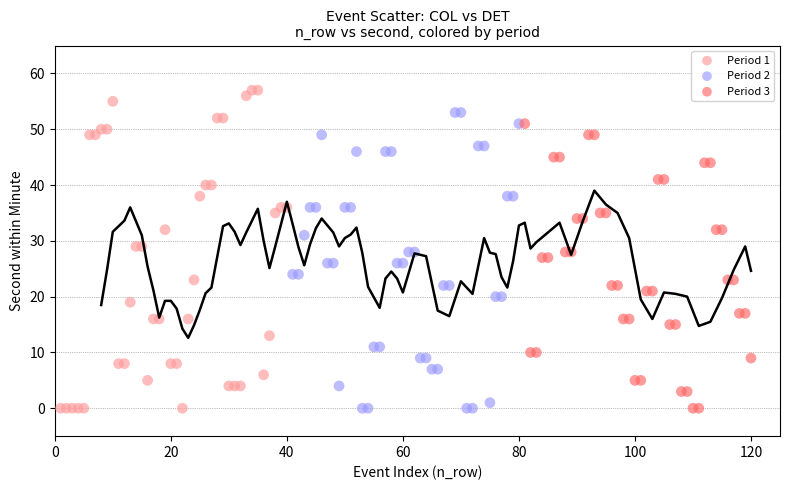

Which series contains the highest Y value?

Period 1